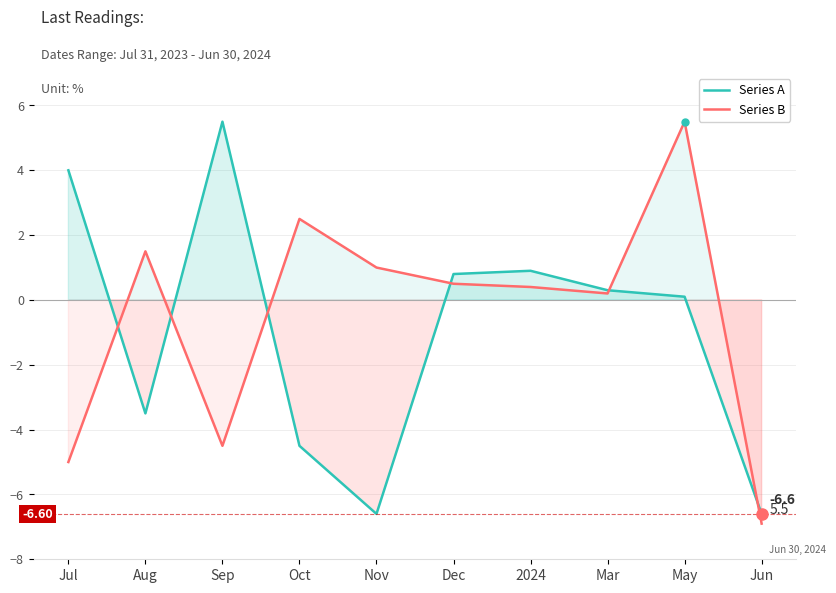

What is the average value of the Series B series?

-0.5